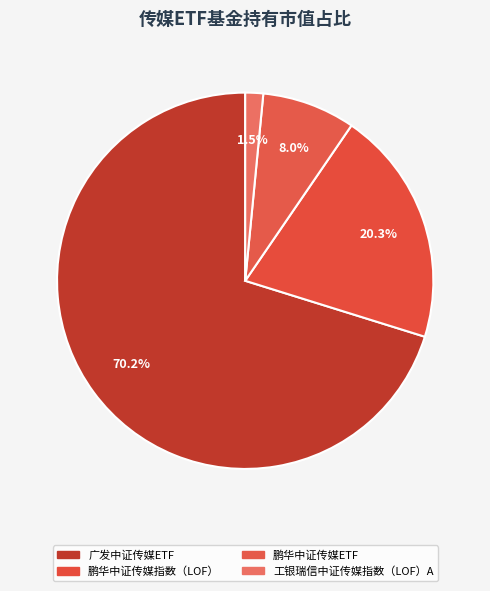

What is the majority slice?

广发中证传媒ETF